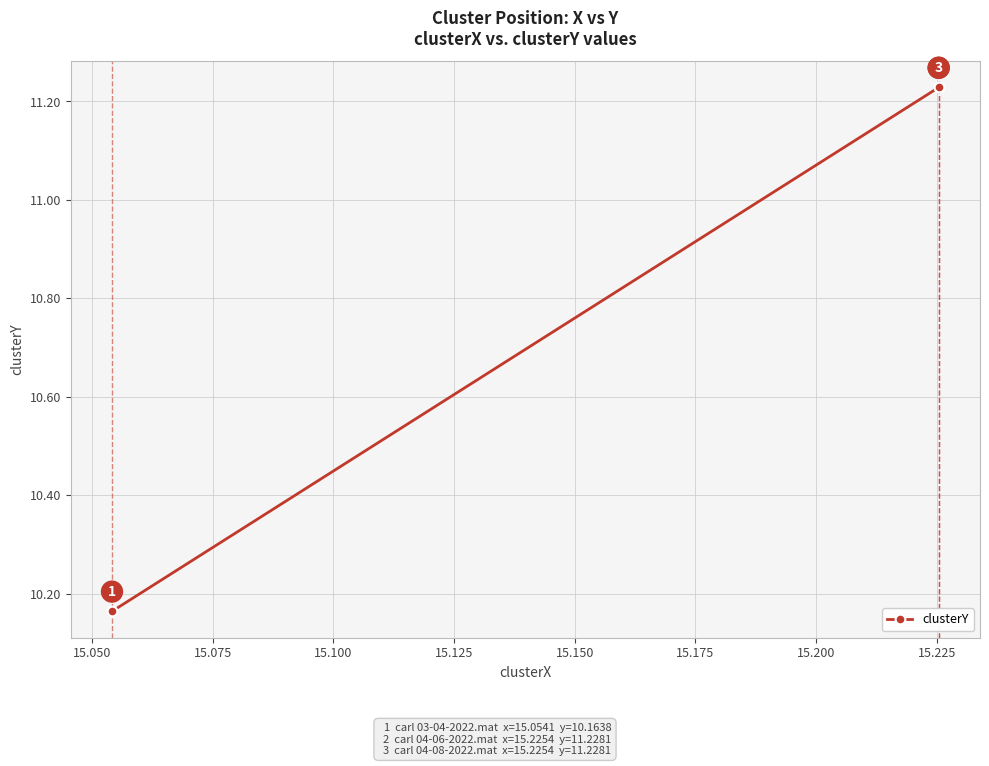

Count the number of data series in this chart.

1